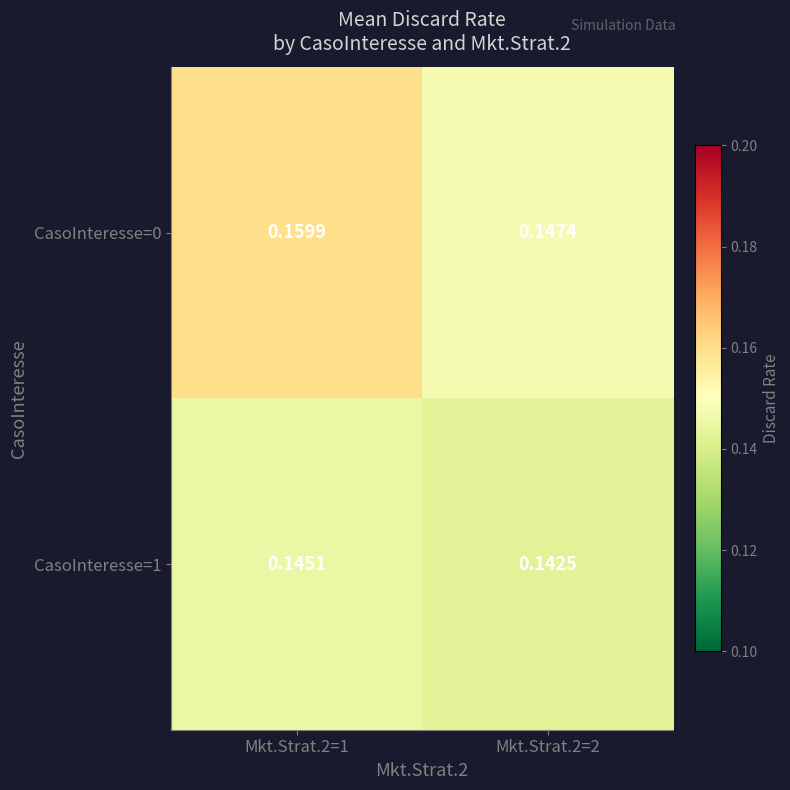

At how many categories does at least one series exceed 0?

2